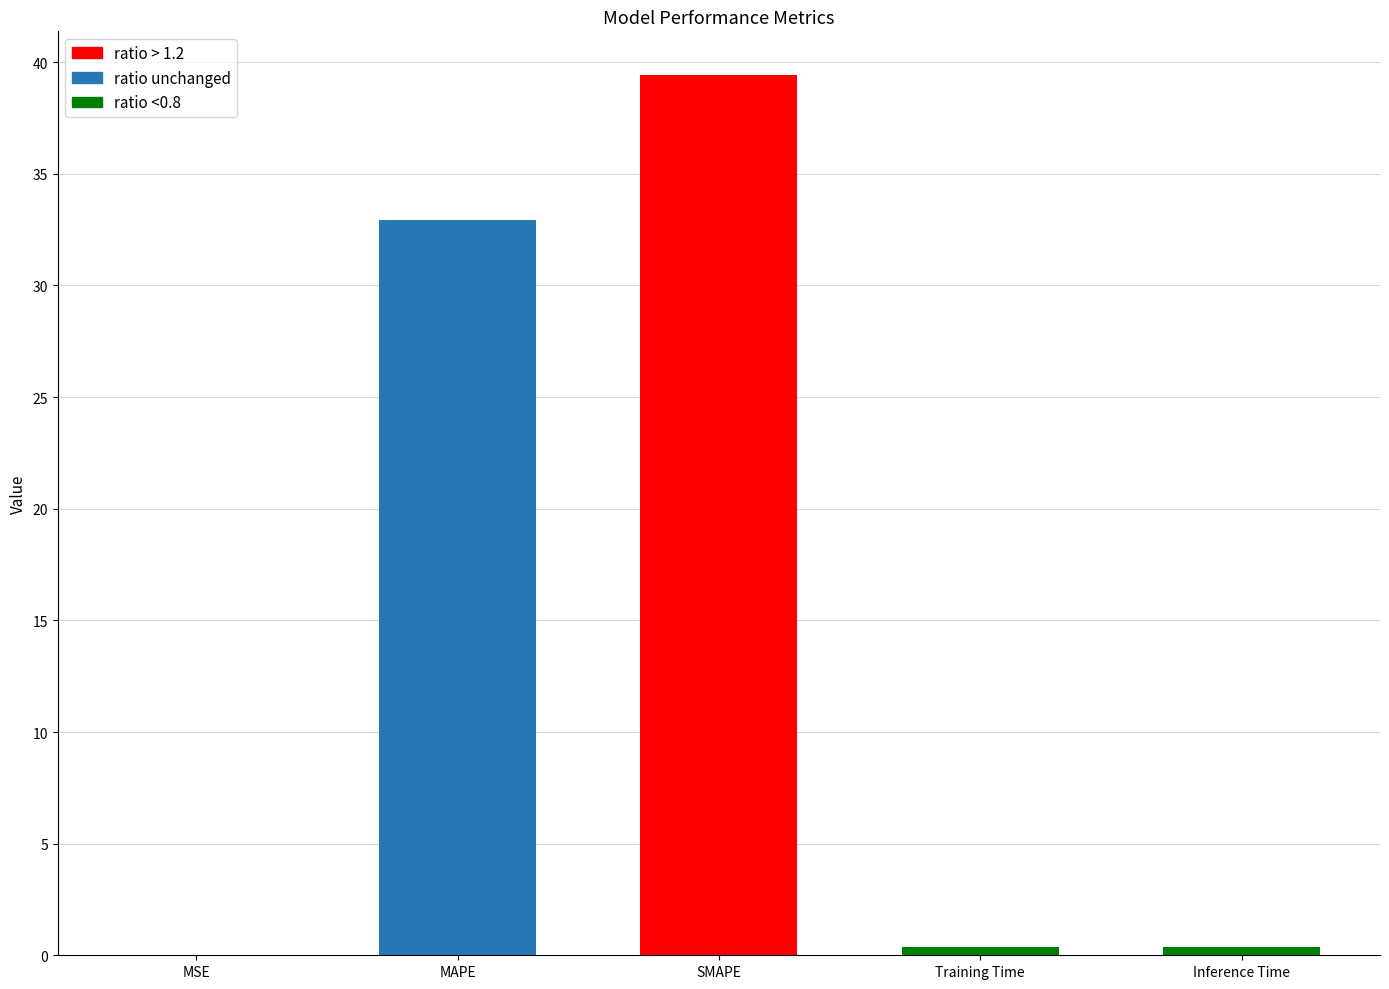

What is the greatest value displayed?

39.4